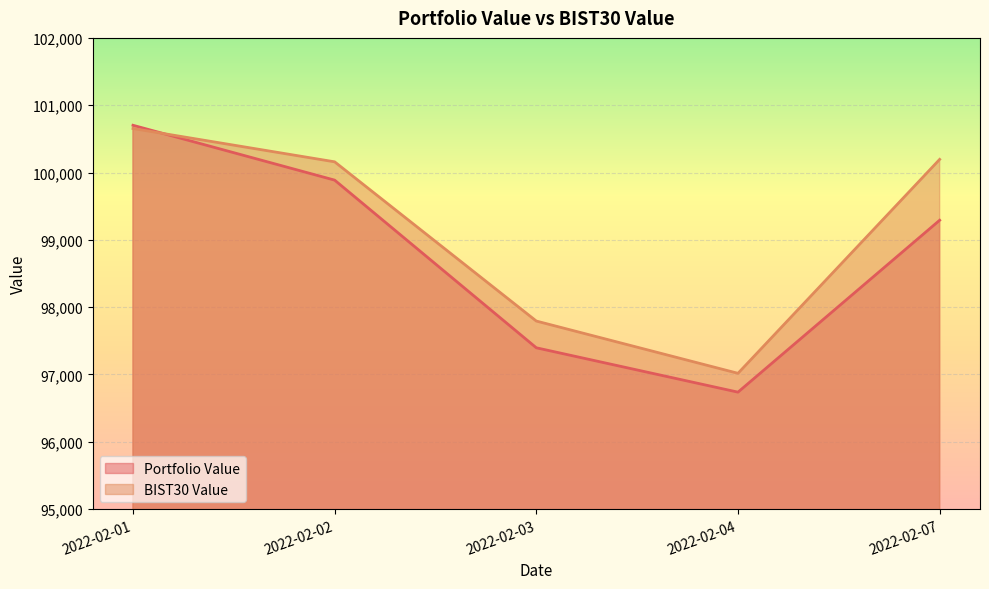

How many data points in Portfolio Value are above 99291?

3